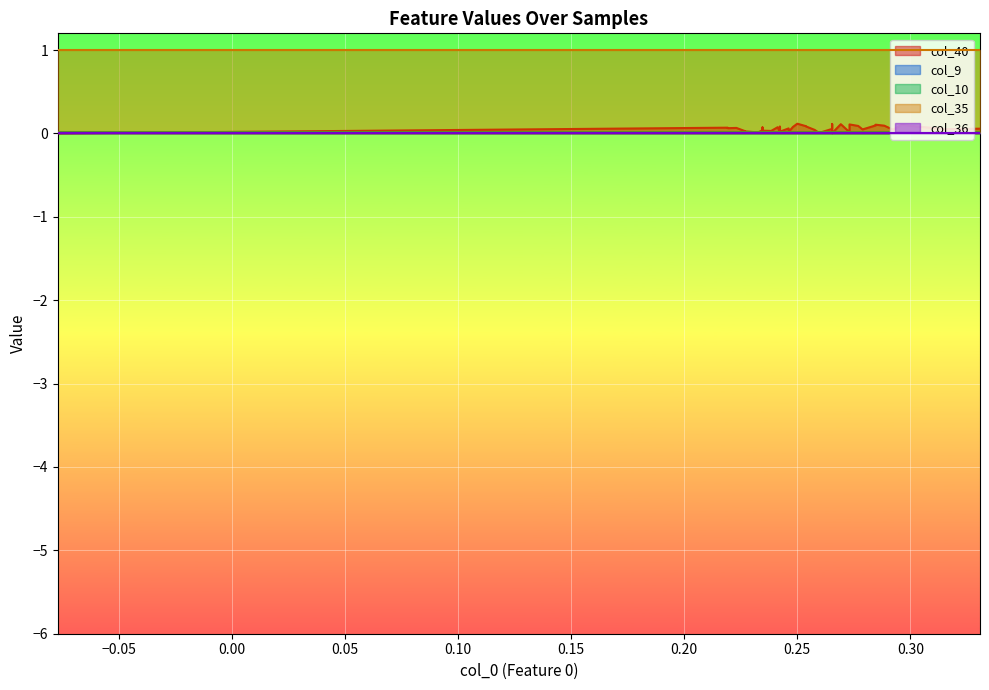

What are all the series names shown in the legend?

col_40, col_9, col_10, col_35, col_36